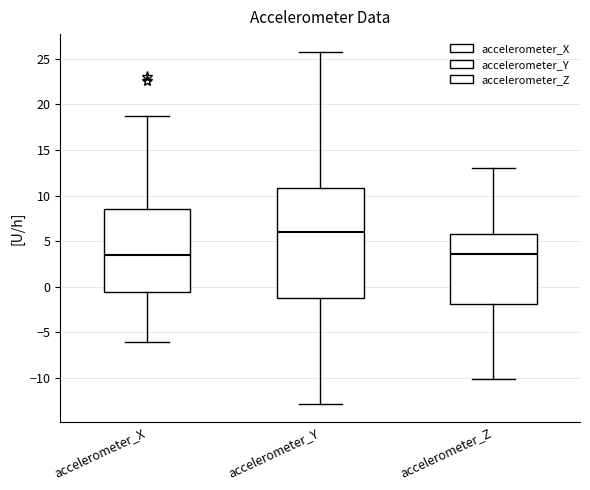

Where does the upper whisker of the box for accelerometer_Z end on the y-axis? The values are not printed on the chart, so give them approximately, as read against the axis.

13.0